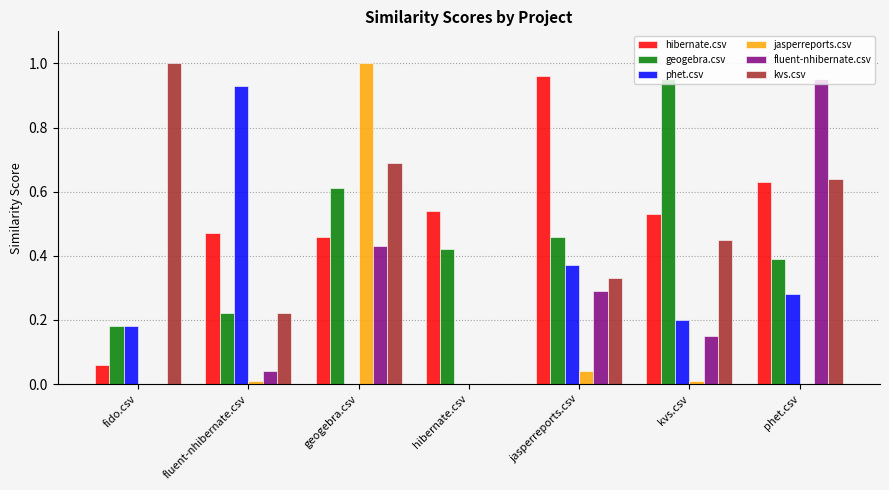

Which category has the highest value in the hibernate.csv series?

jasperreports.csv